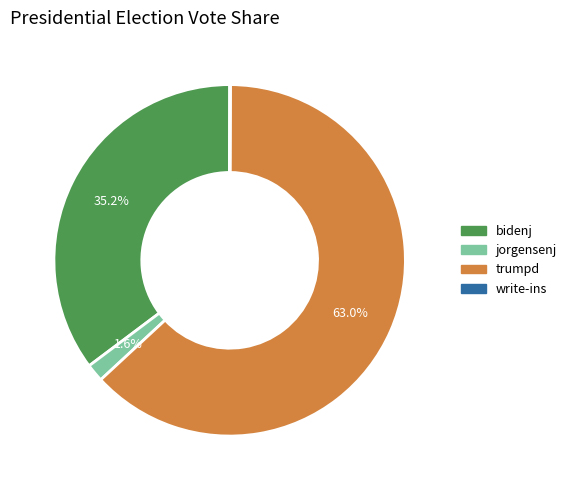

Which slice is the largest?

trumpd